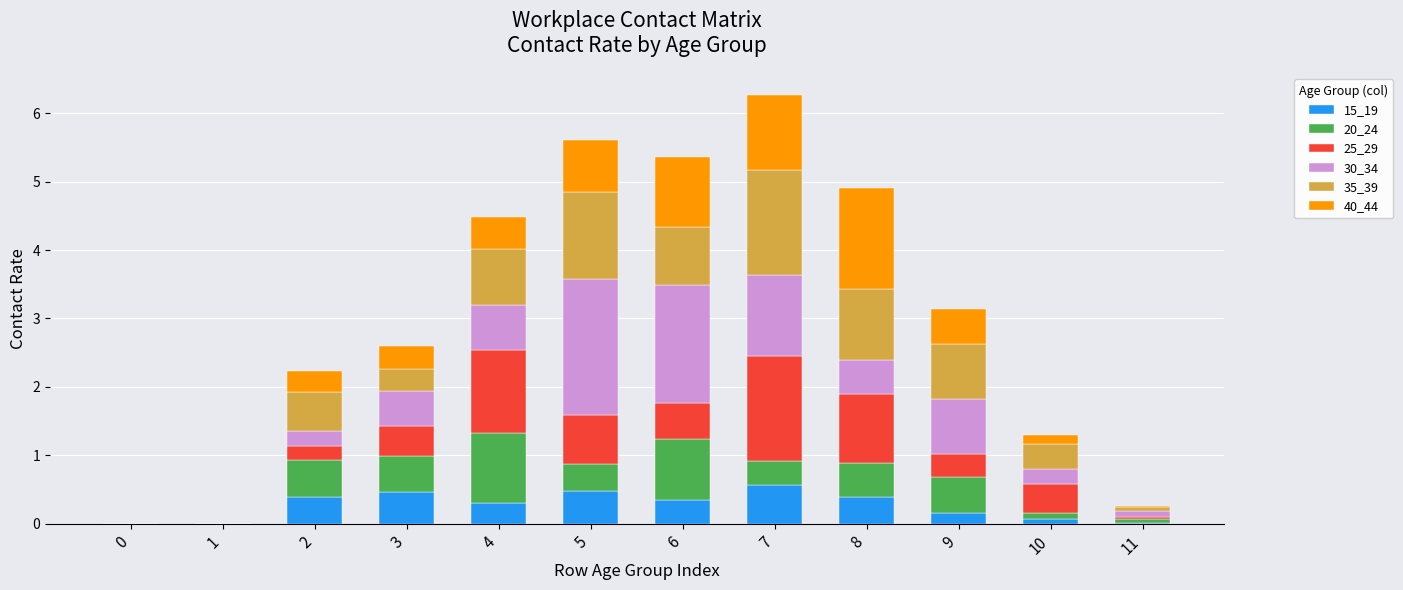

Count the number of data series in this chart.

6